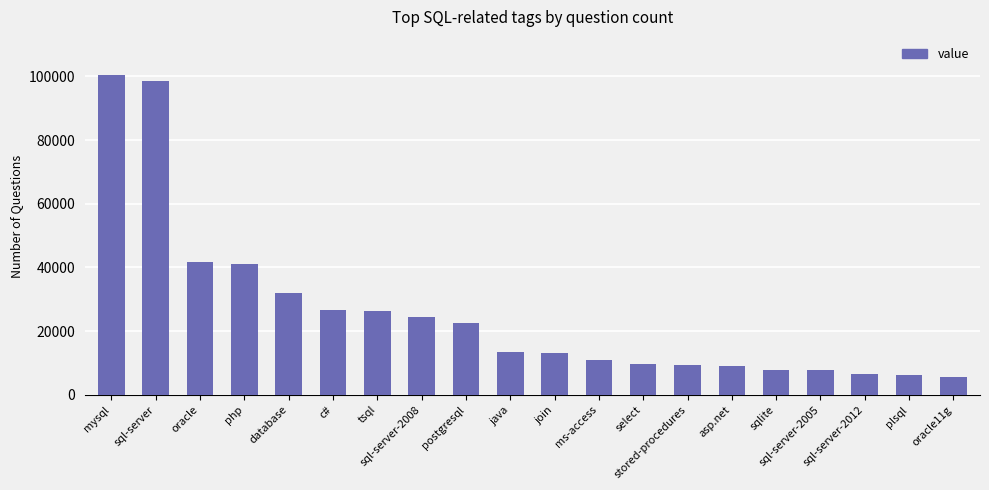

What value does the data have at oracle, to the nearest 50?

41700